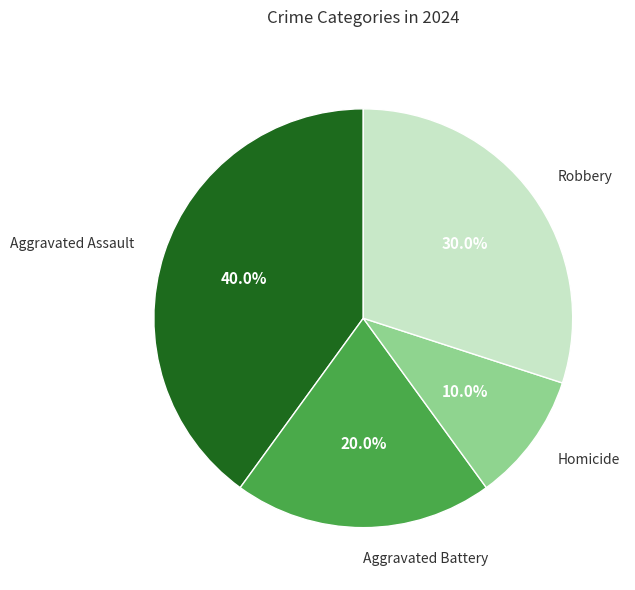

How many segments does this pie chart have?

4